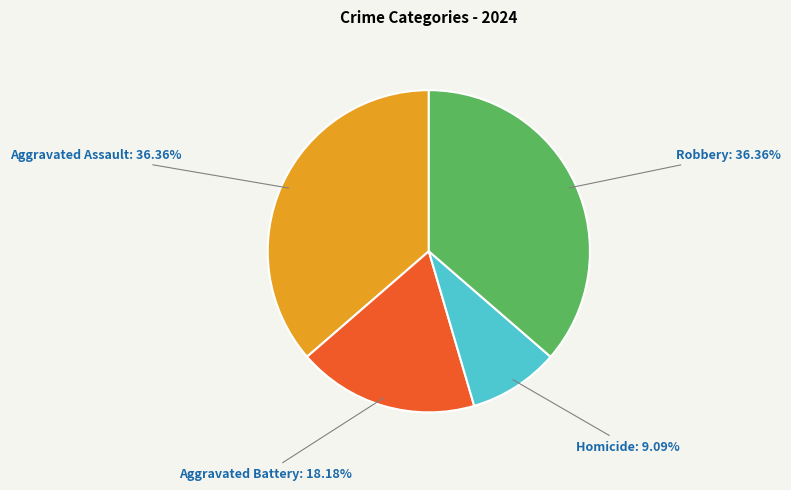

To the nearest percent, what percentage of the pie is Robbery?

36%